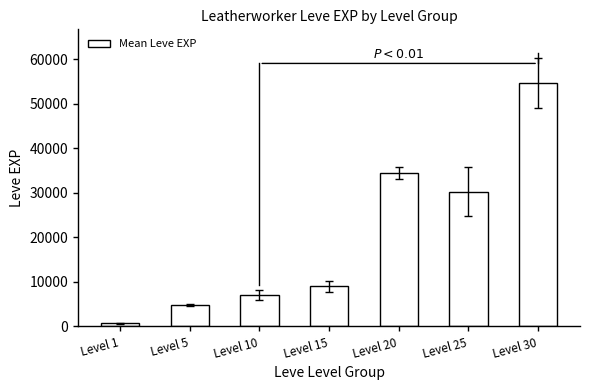

What is the sum of all values?

141128.3